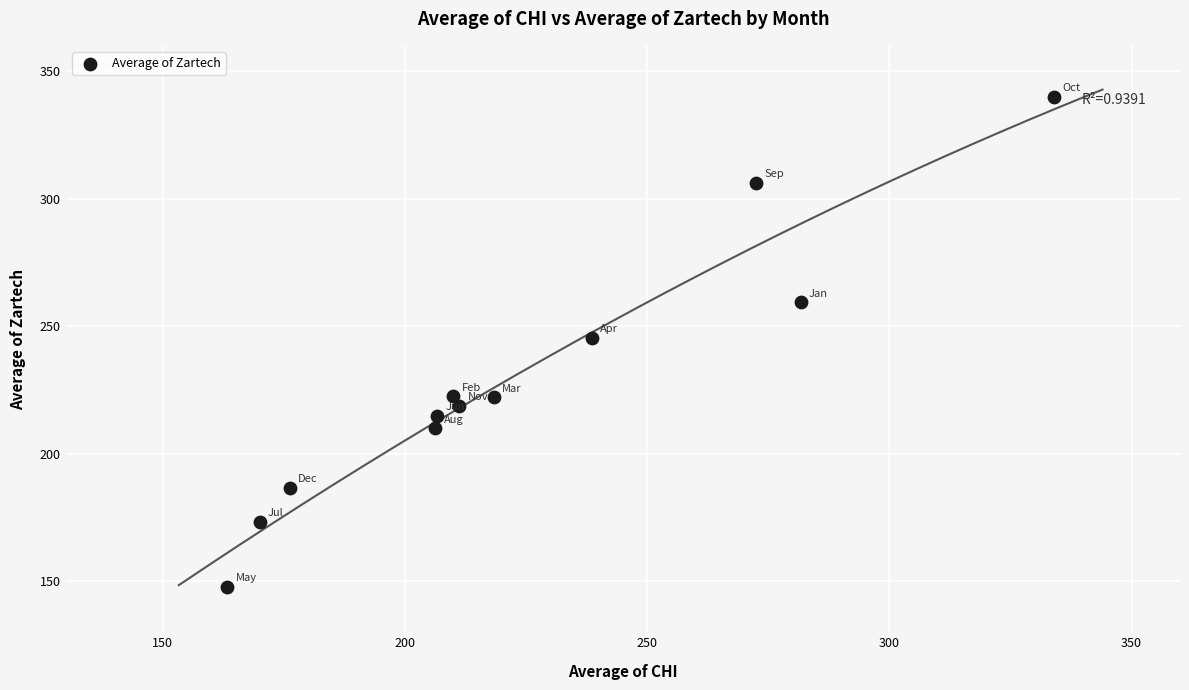

What Y value in the scatter plot is closest to 243?

245.6